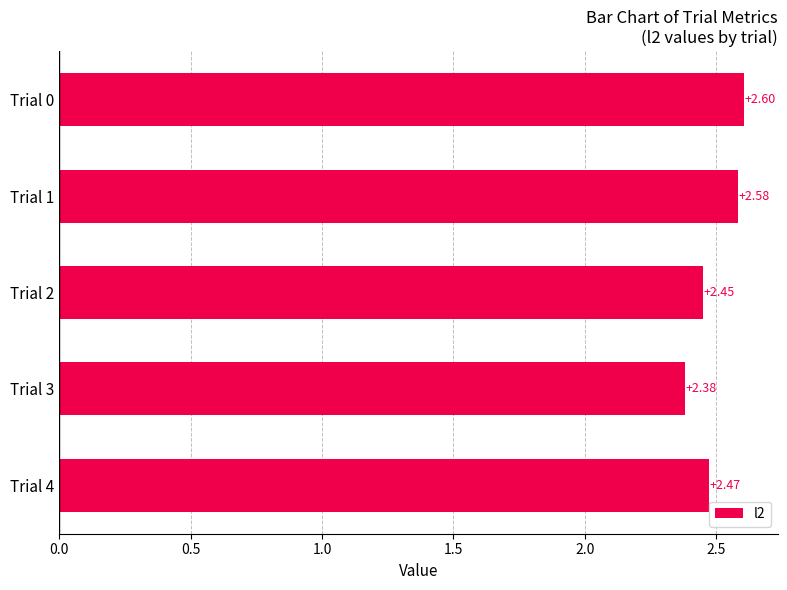

How many categories are shown in the chart?

5